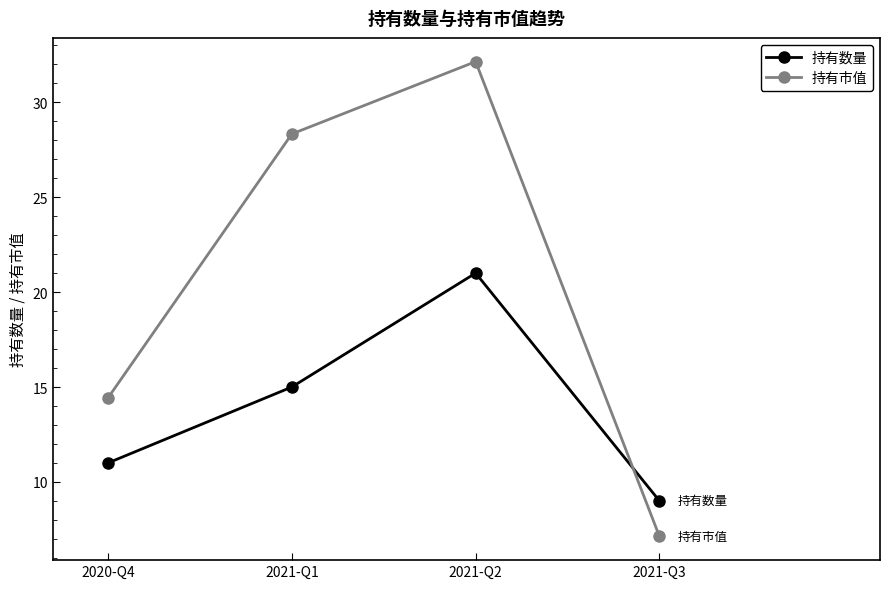

Is this an area chart (filled region under the line)?

No